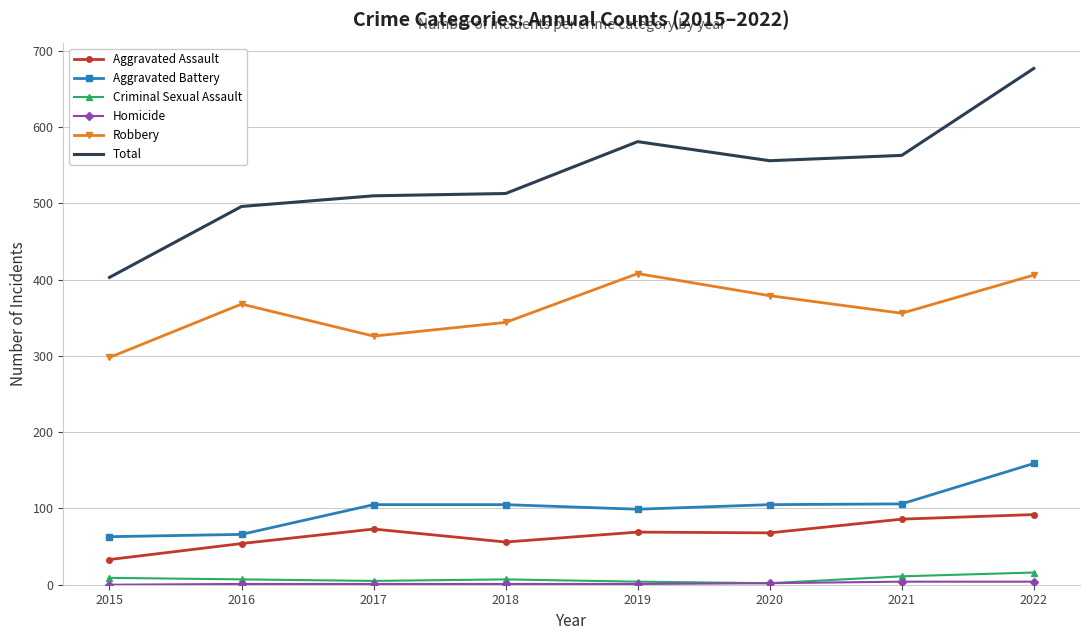

What is the difference between the Criminal Sexual Assault values at 2016 and 2021?

4